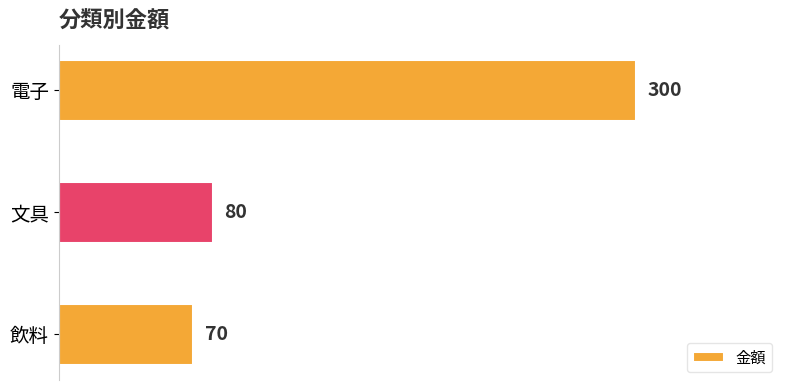

What is the change in value from 電子 to 文具?

-220